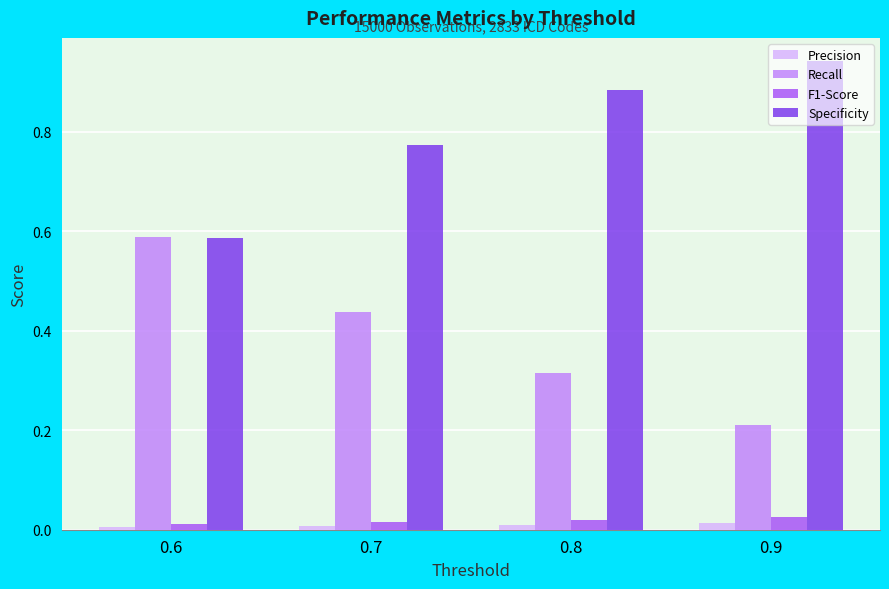

Is it true that Precision equals 0.0 at 0.6?

True